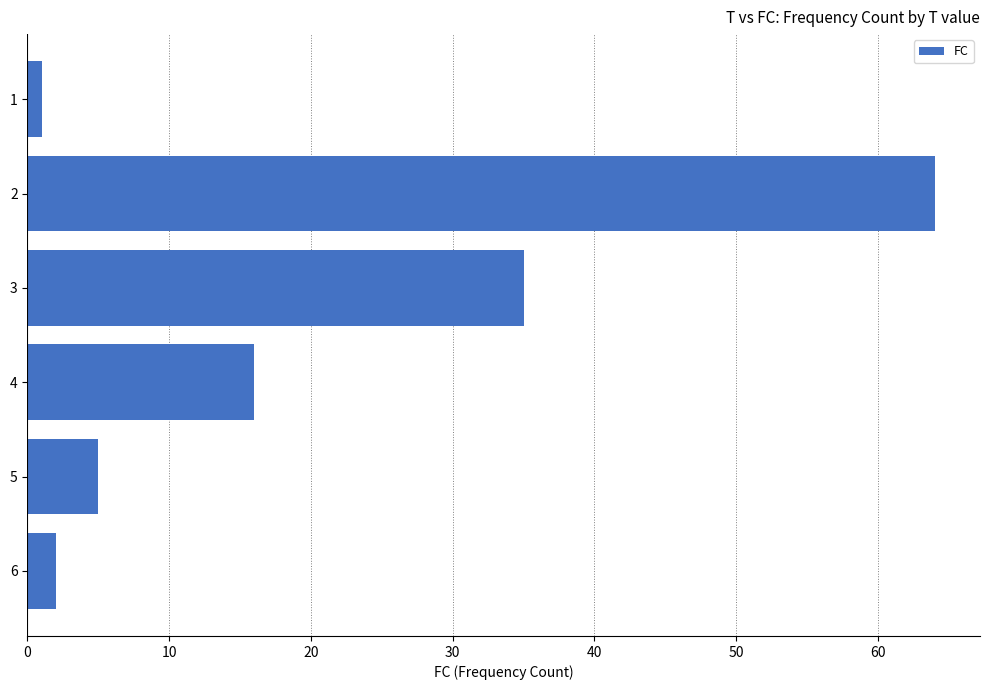

Reading bottom to top, extract all data points from this chart.

2	5	16	35	64	1